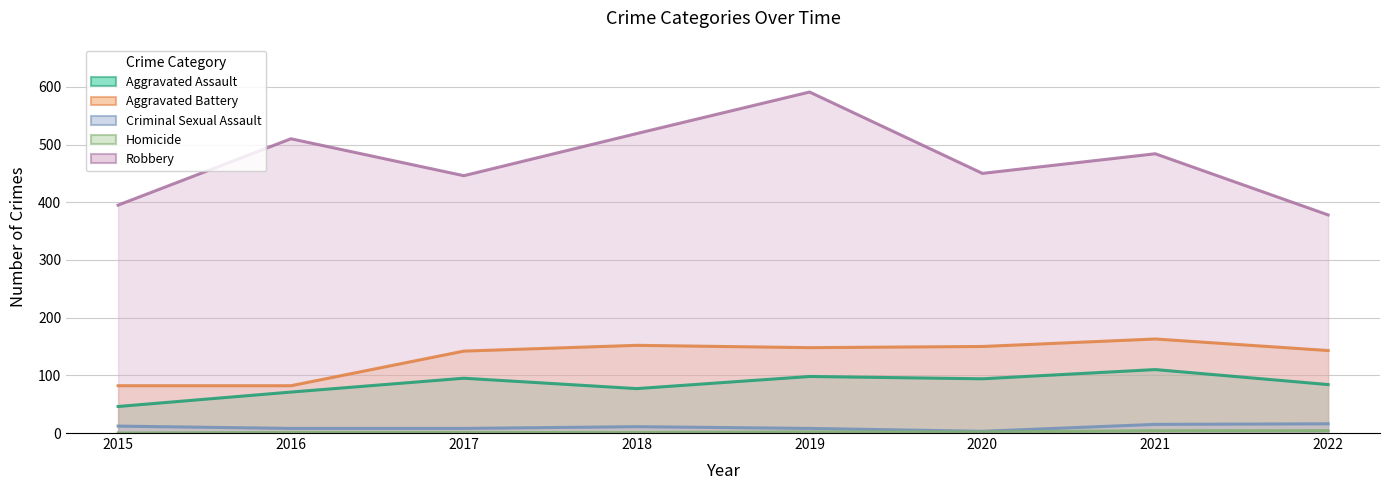

True or false: Criminal Sexual Assault has a value of 8 at 2017.

True